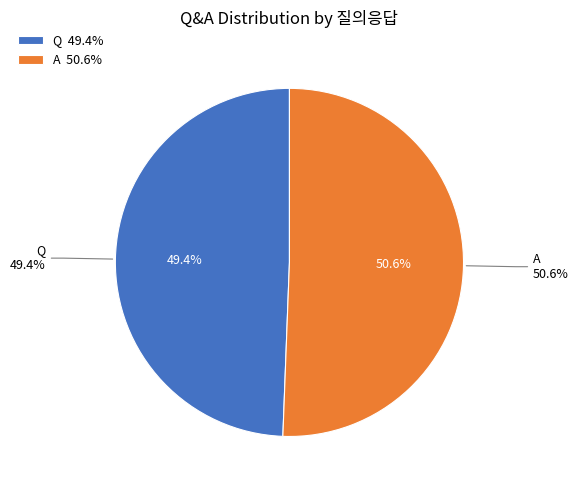

How many segments does this pie chart have?

2